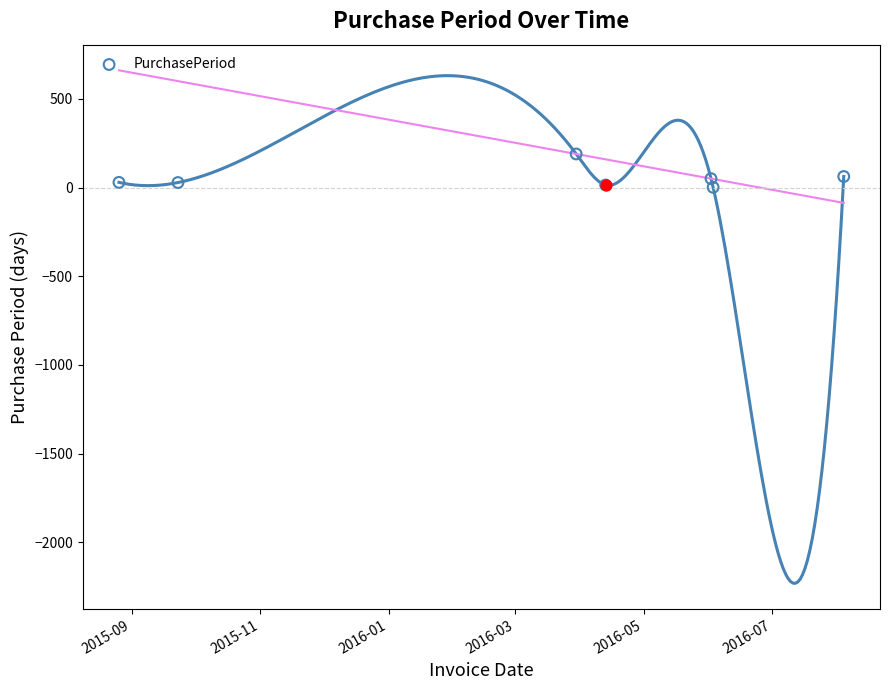

Between 2015-09 and 2016-05, which is larger?

2016-05